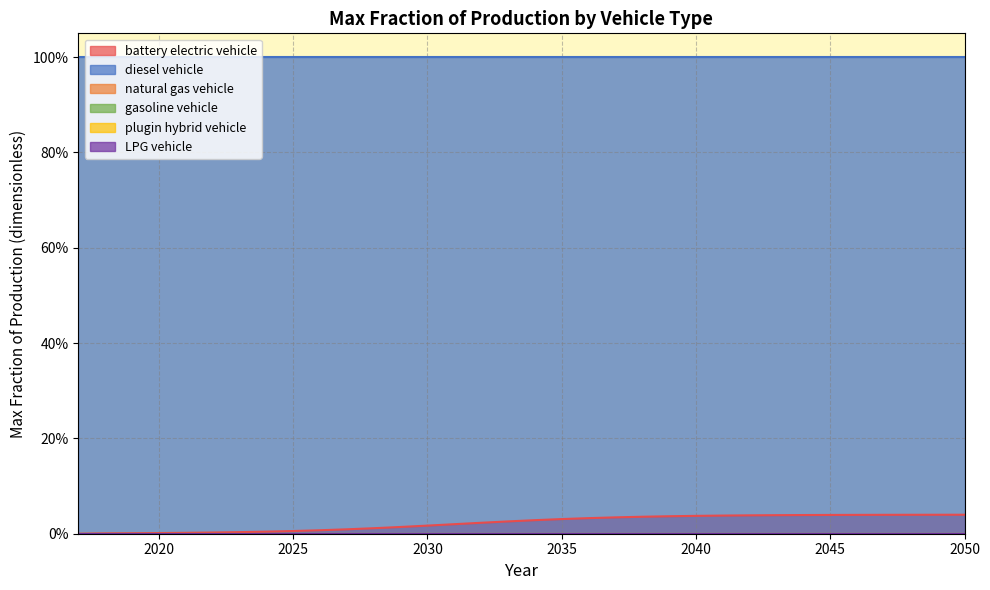

Read the diesel vehicle value at 2046.

1.0